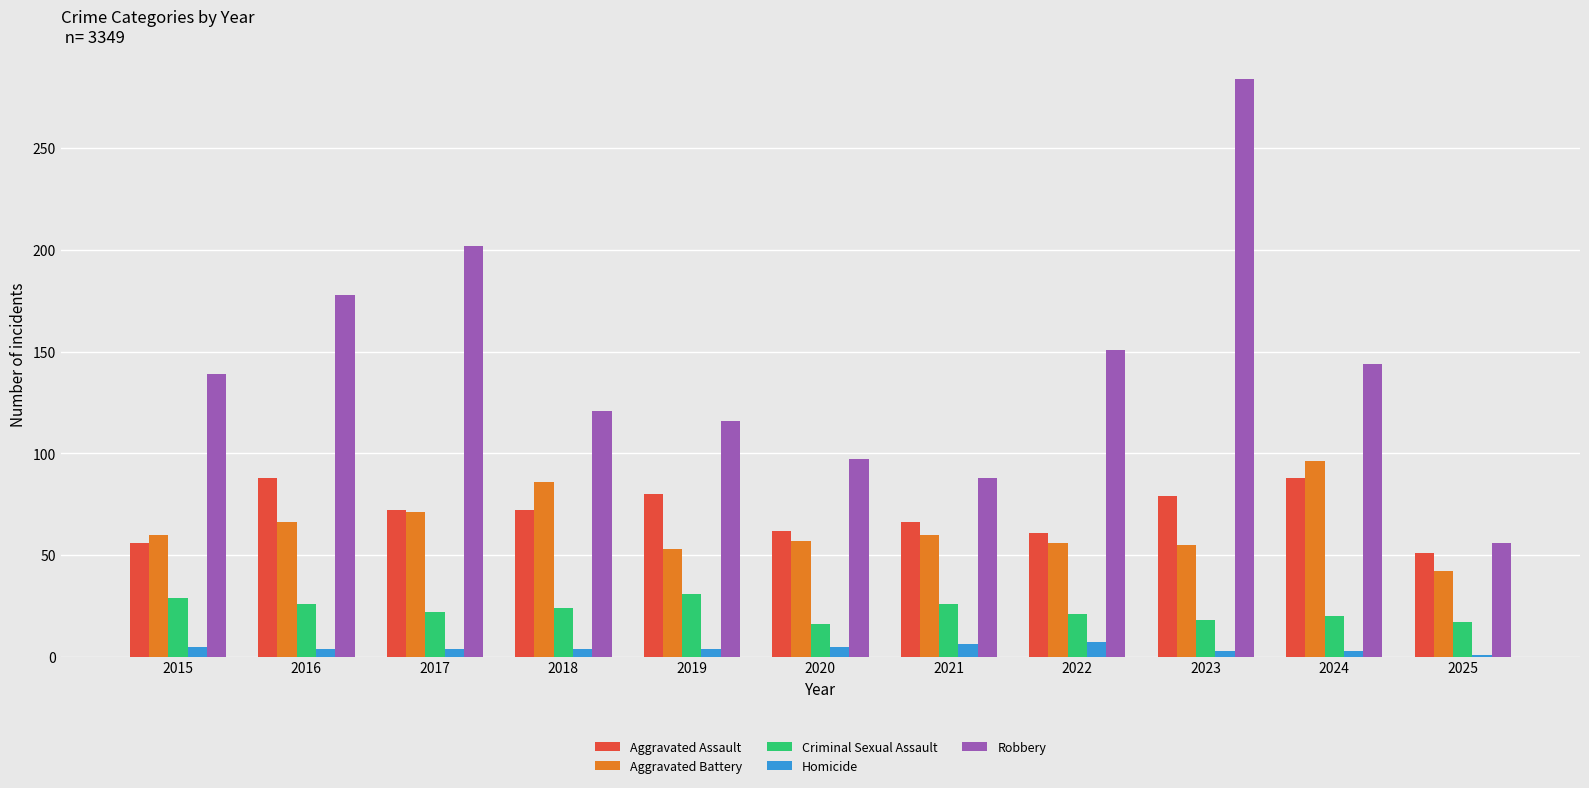

How many distinct data groups are displayed?

5